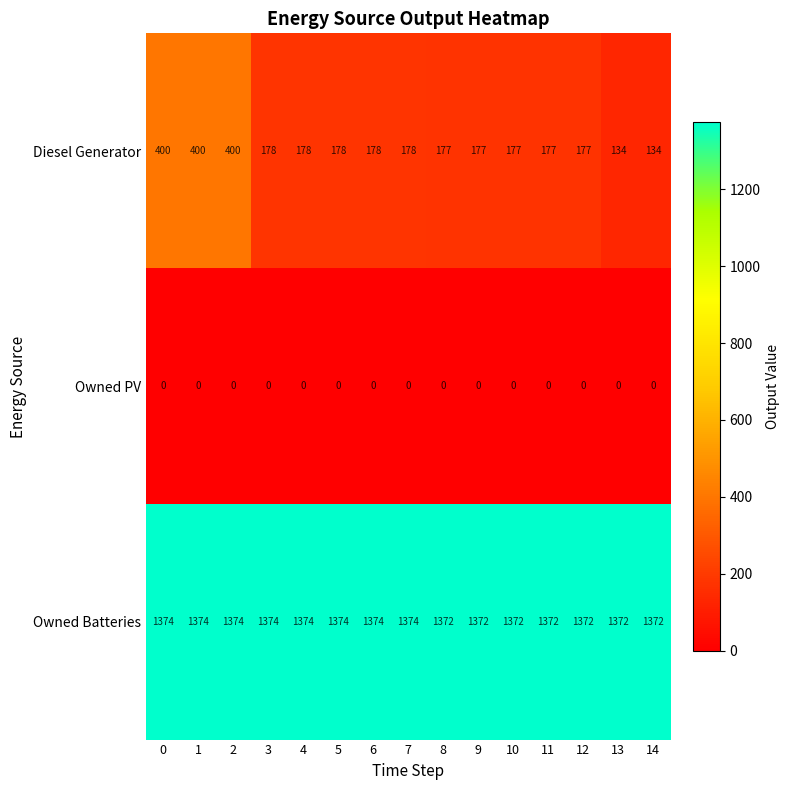

What is the difference between the maximum and minimum values in the Diesel Generator series?

266